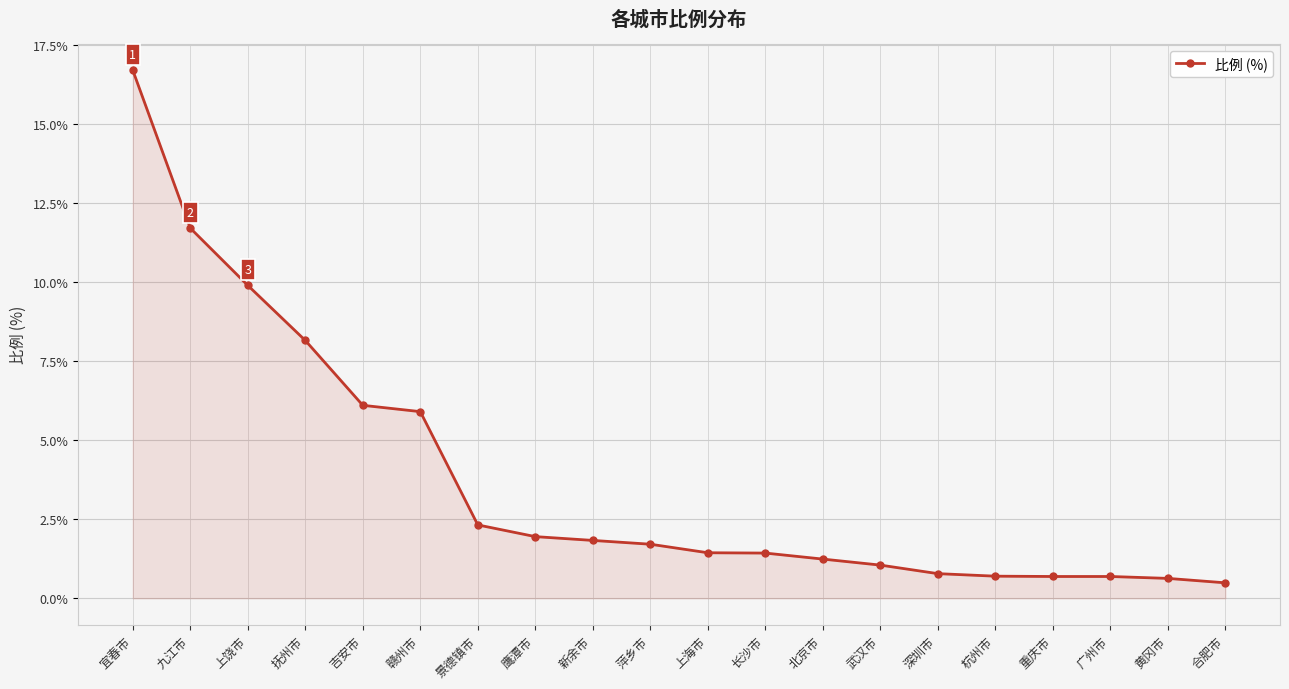

What is the label of the 17th point from the right?

抚州市